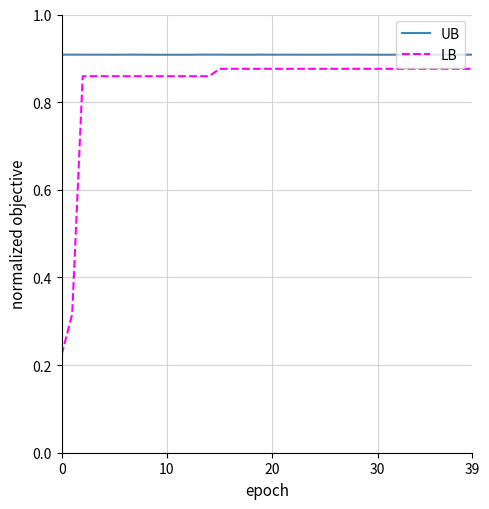

True or false: LB and UB cross at least once.

False